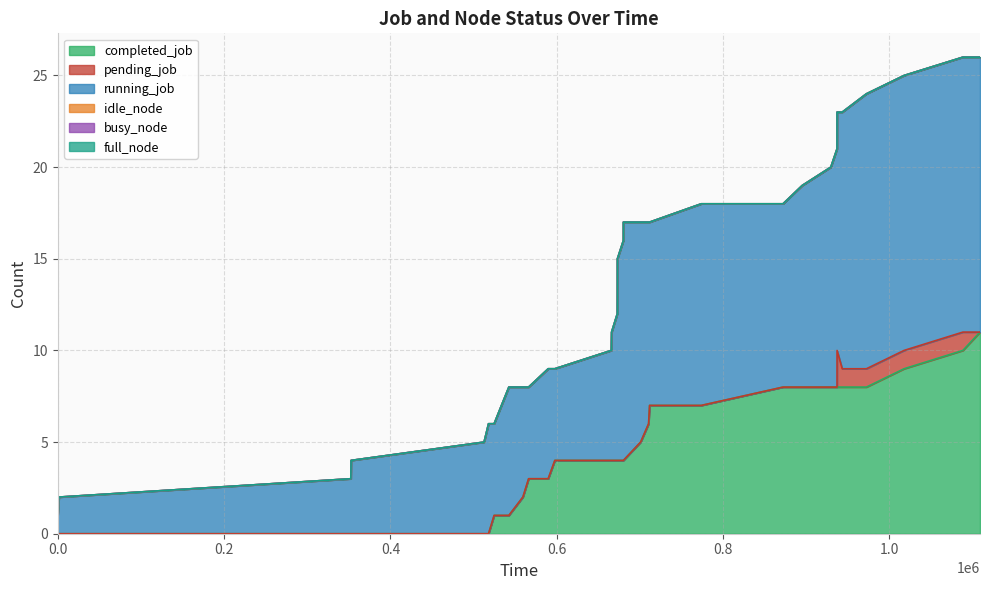

What is the average value of the completed_job series?

5